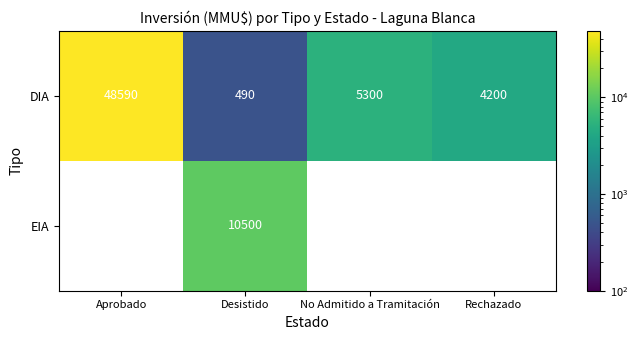

The value of DIA at Desistido is 727. True or false?

False